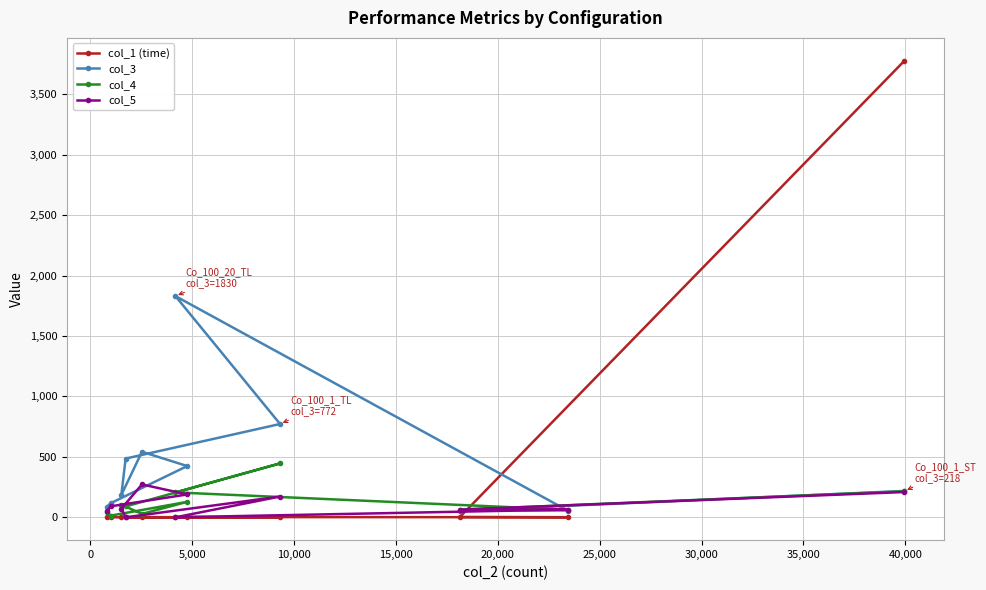

Reading right to left, what are all the values shown in this chart?

col_1 (time): 3777.7	2.4	0.6	2.0	0.2	0.2	0.0	2.3	0.2	0.1	0.0
col_3: 218.0	56.0	56.0	1830.0	772.0	486.0	185.0	542.0	424.0	117.0	87.0
col_4: 215.0	63.0	63.0	206.0	446.0	90.0	104.0	28.0	128.0	14.0	47.0
col_5: 209.0	64.0	64.0	0.0	172.0	0.0	71.0	272.0	189.0	91.0	48.0